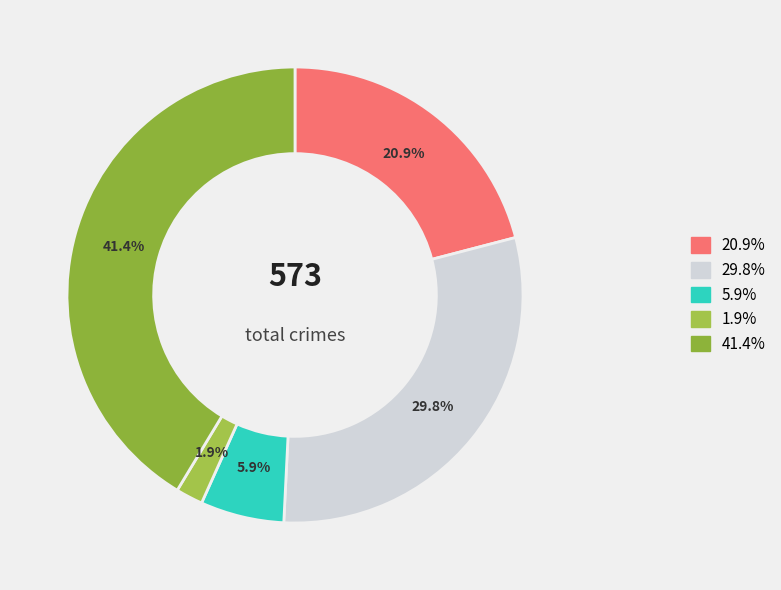

How many slices are in this pie chart?

5